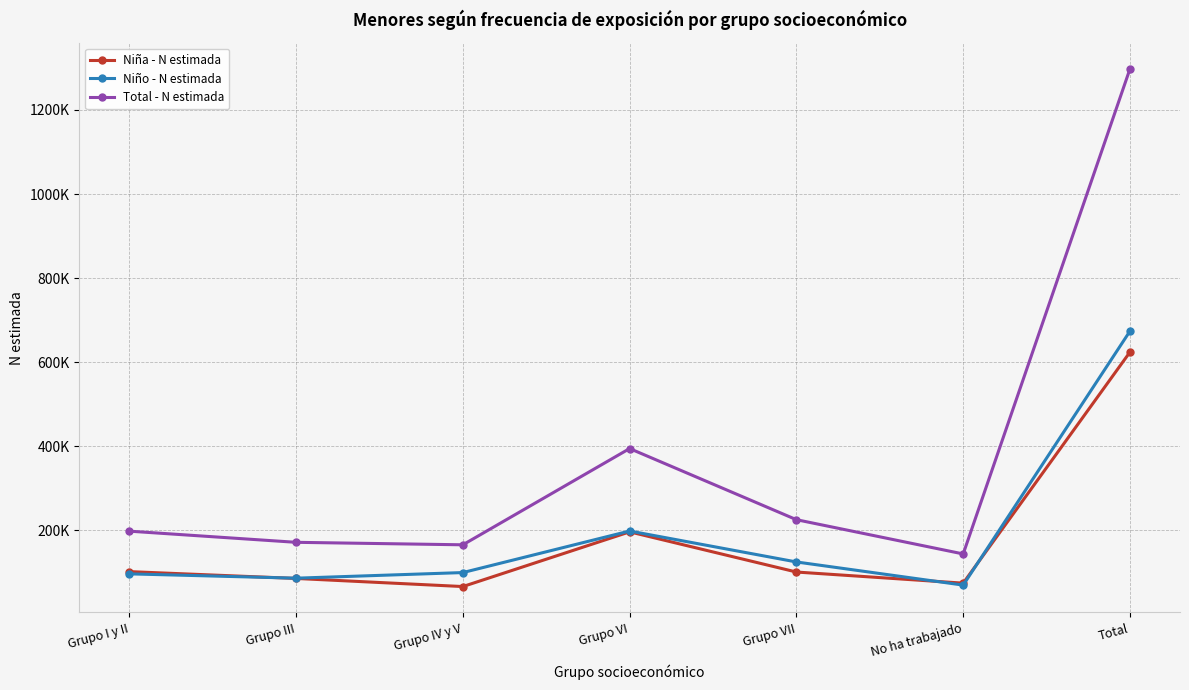

True or false: Niña - N estimada and Total - N estimada cross at least once.

False